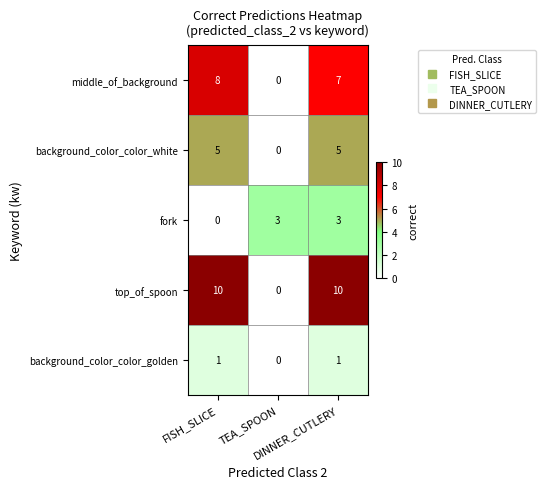

What is the difference between the highest and lowest values at TEA_SPOON?

3